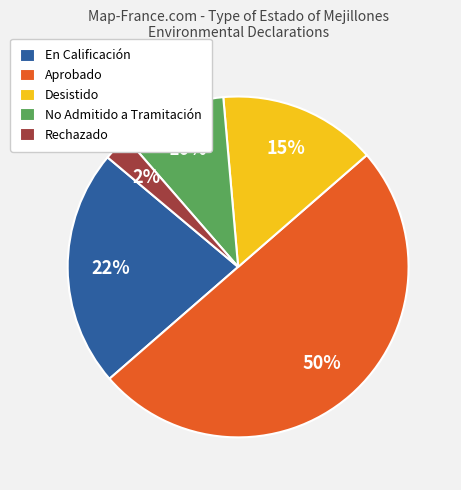

To the nearest percent, what portion does No Admitido a Tramitación represent?

10%